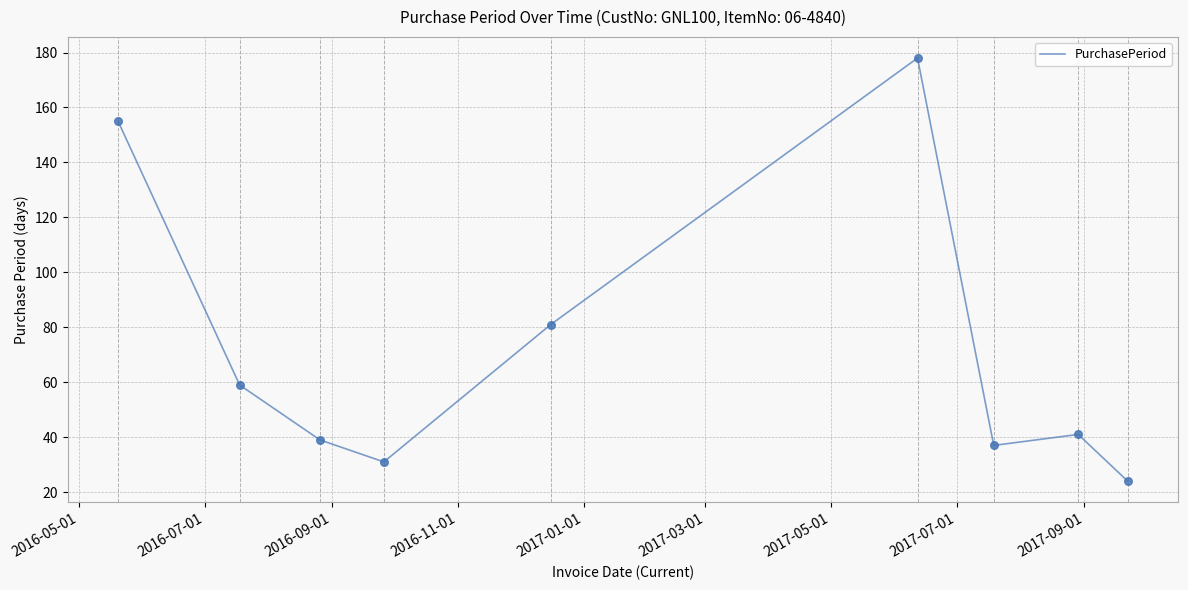

What is the difference between the maximum and minimum values?

154